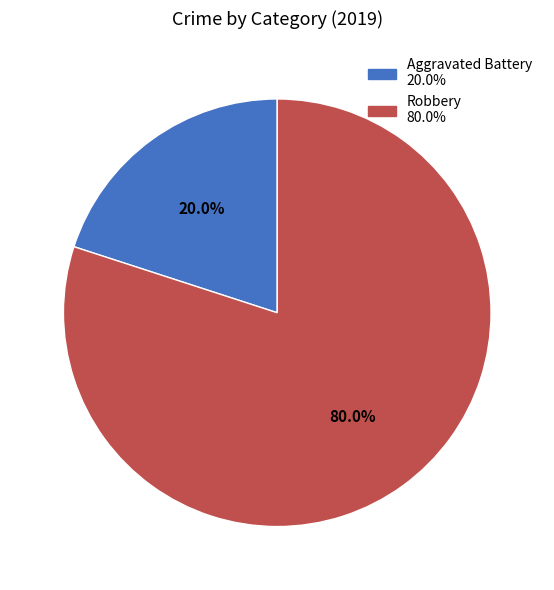

To the nearest percent, what is the difference between the Aggravated Battery and Robbery slice percentages?

60%